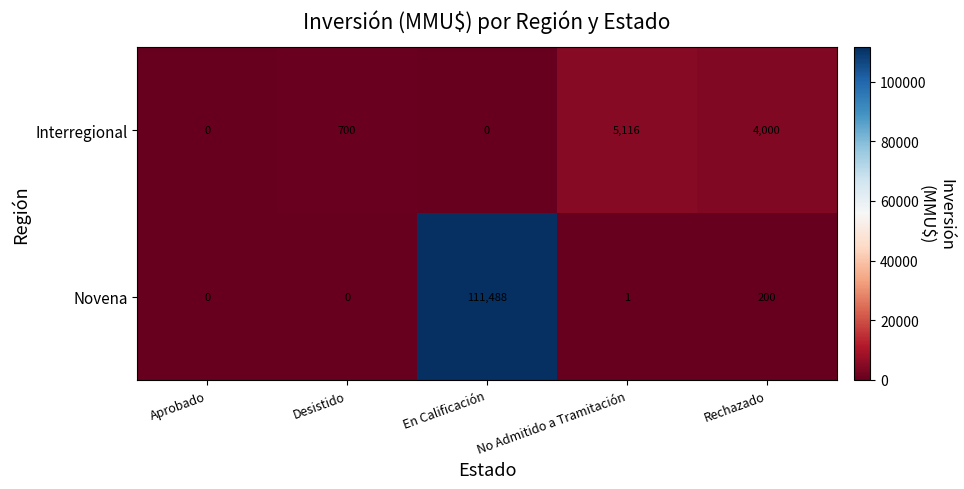

Where does the Novena series first go above 1?

En Calificación